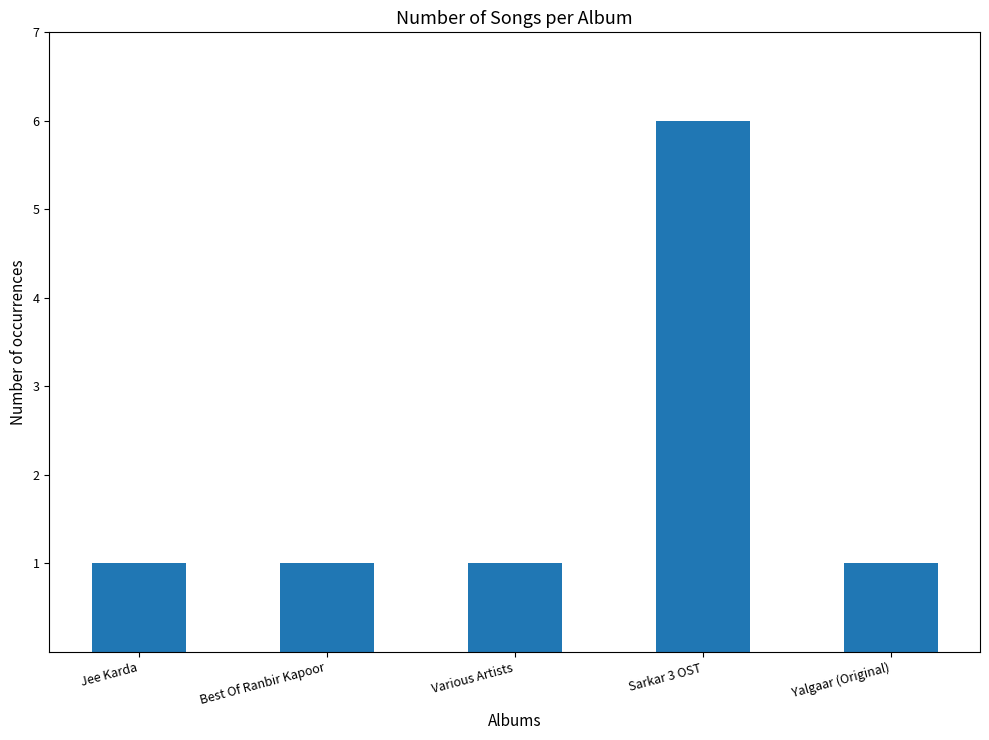

What is the sum of the values at Jee Karda and Various Artists?

2